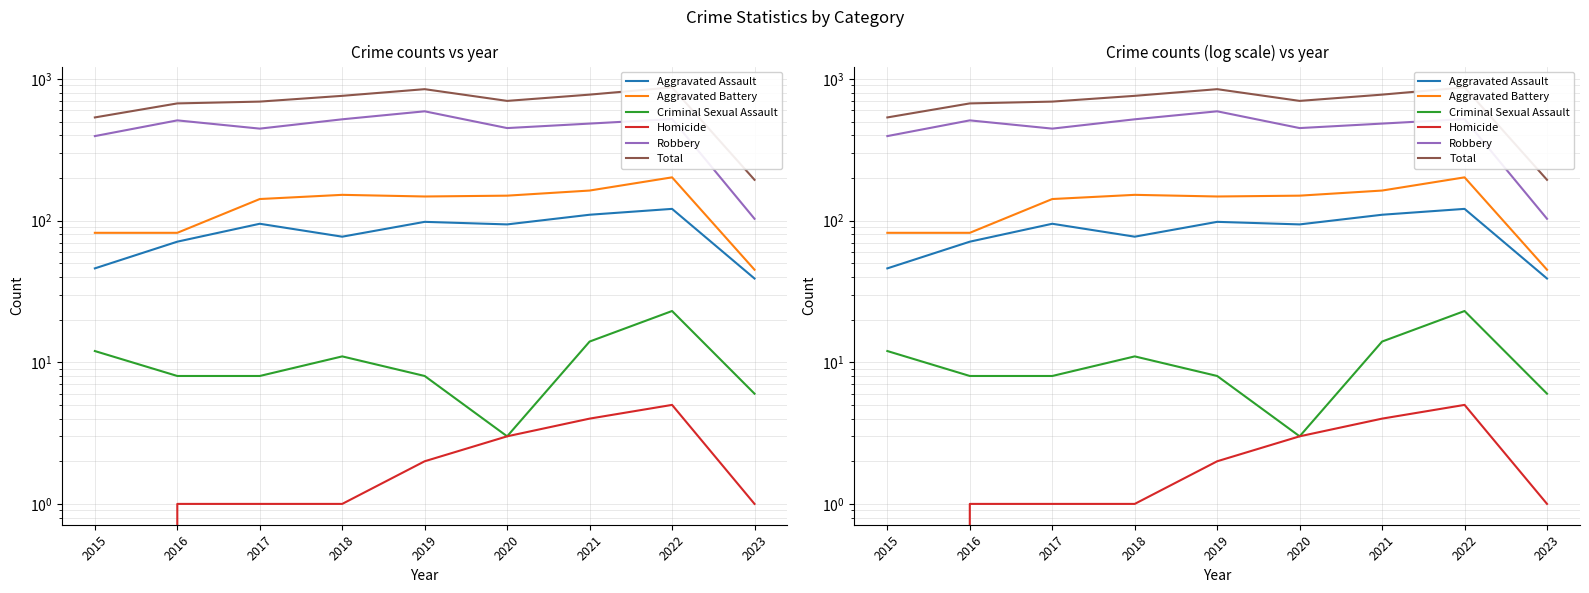

Count the number of data series in this chart.

6